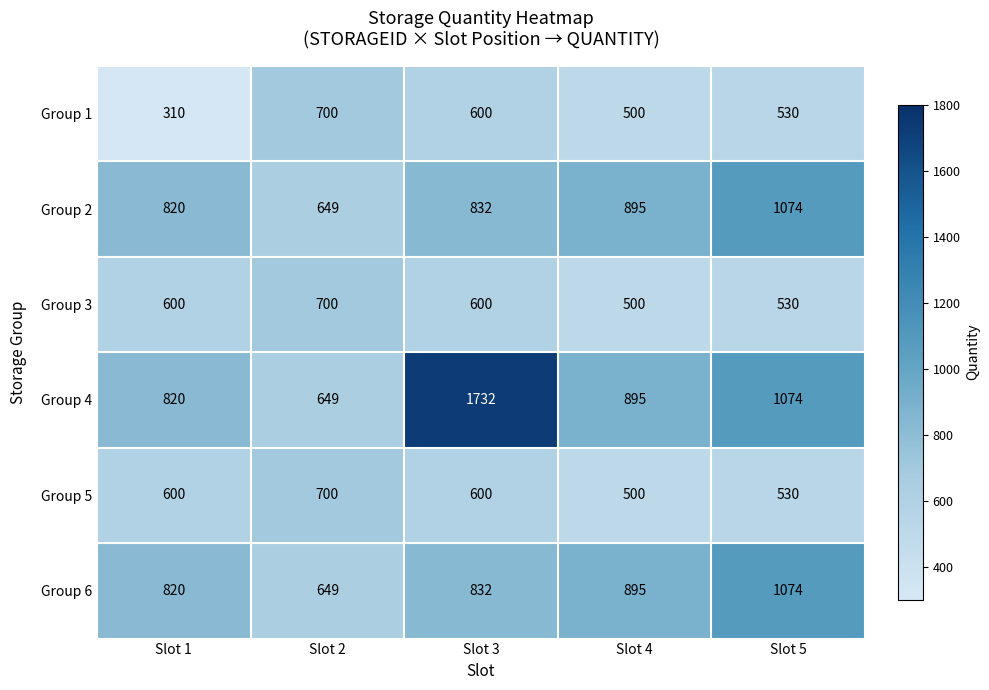

At how many categories does at least one series exceed 475?

5